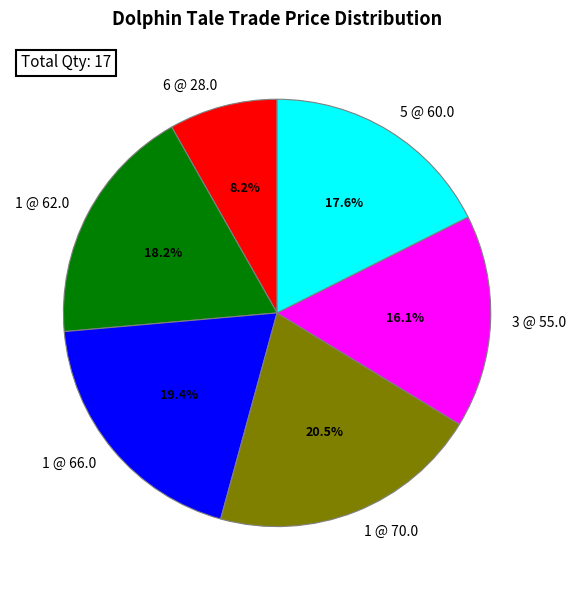

How many slices are in this pie chart?

6